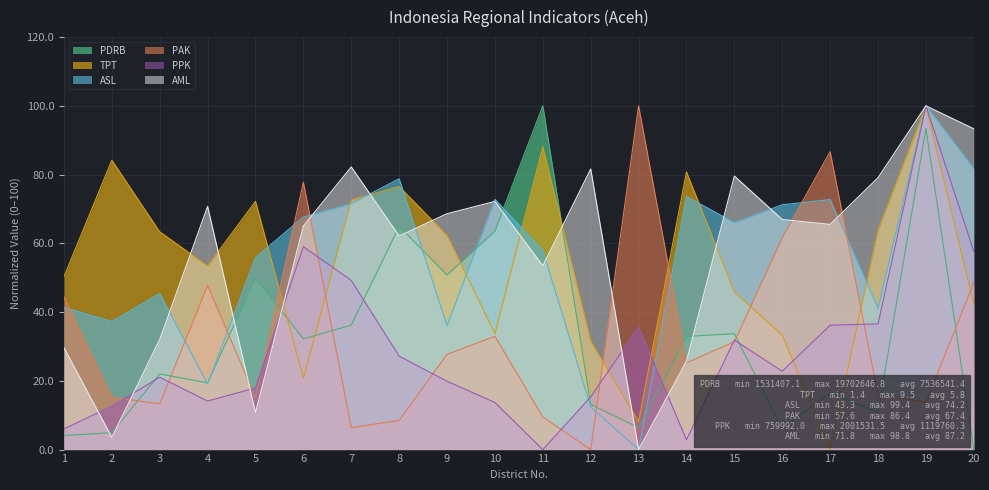

At which category is the sum across all series the highest?

19